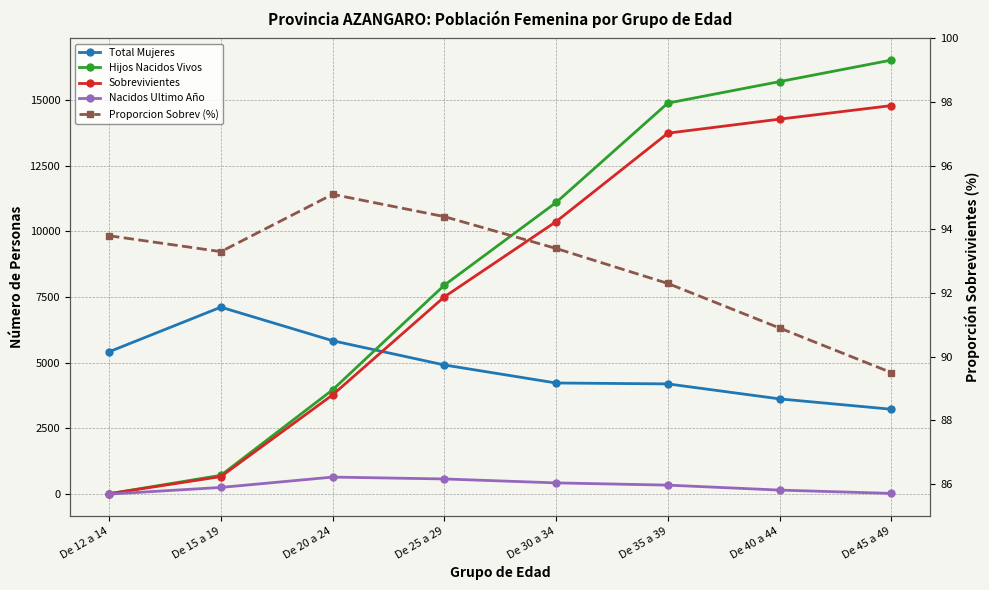

How many data points does each series have?

8